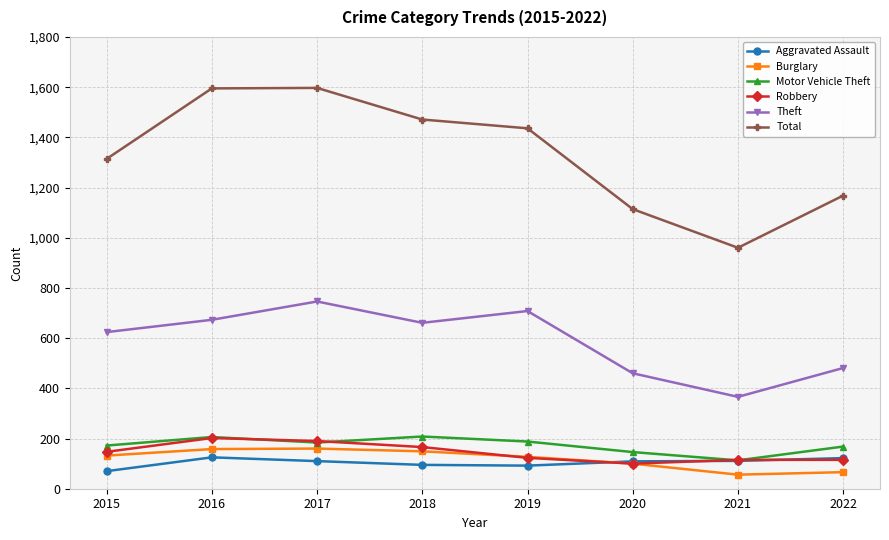

Is it true that Aggravated Assault equals 174 at 2017?

False